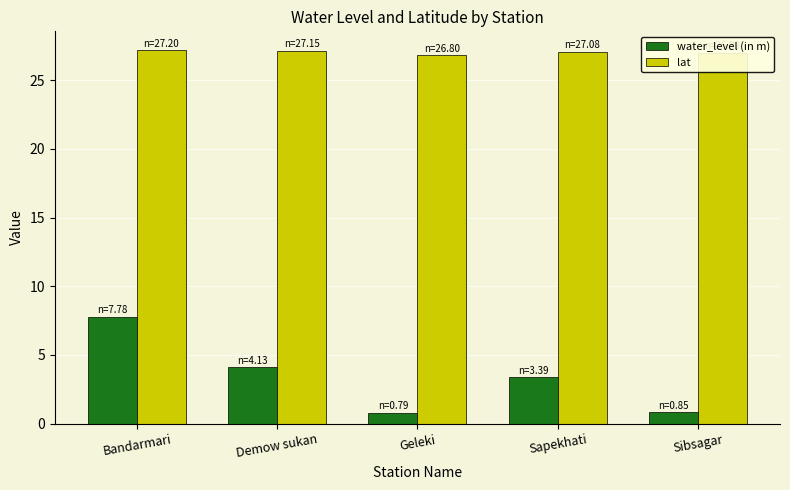

What is the spread (max minus min) of values at Demow sukan?

23.0